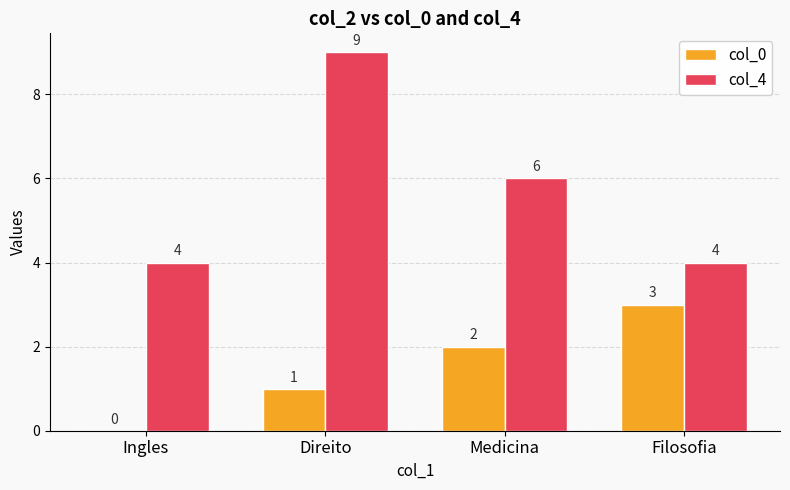

What is the maximum value shown in the chart?

9